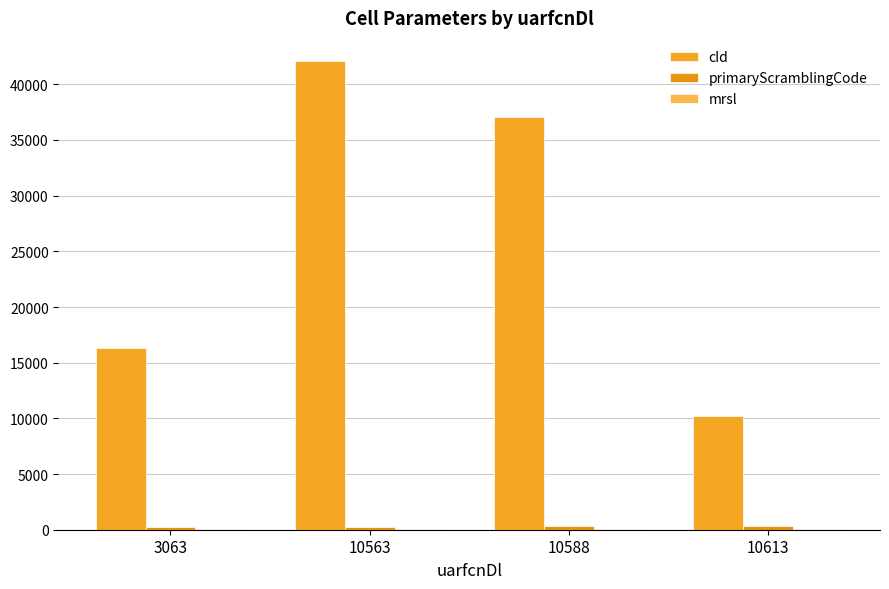

What is the minimum value shown in the chart?

49